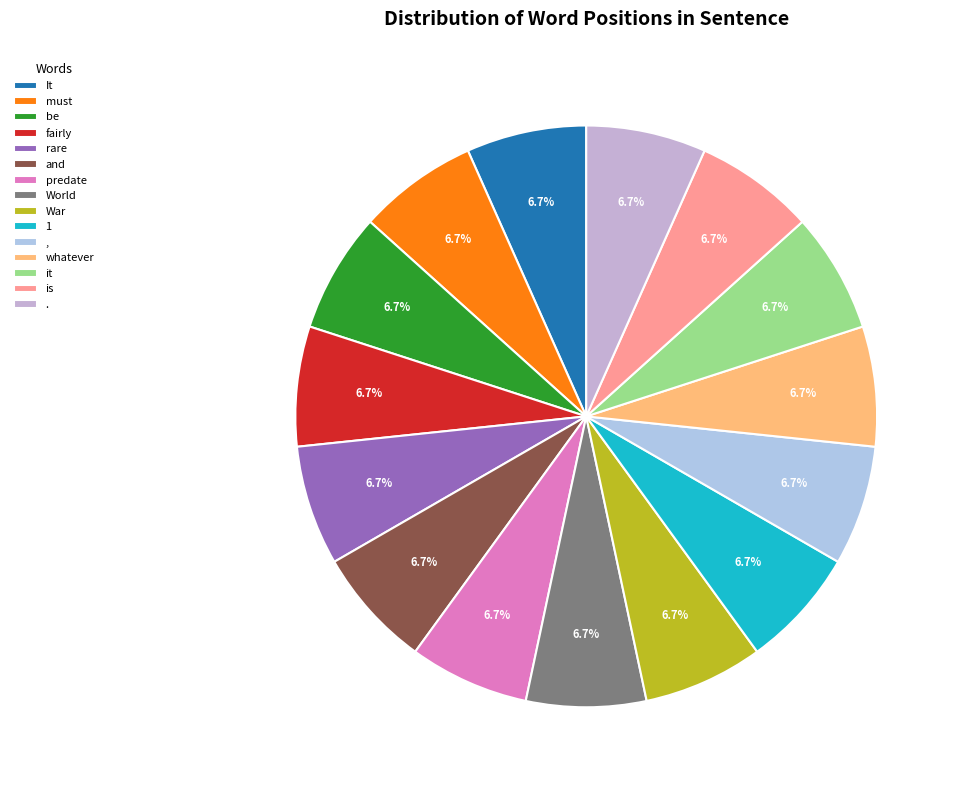

What is the largest slice in the pie chart?

.